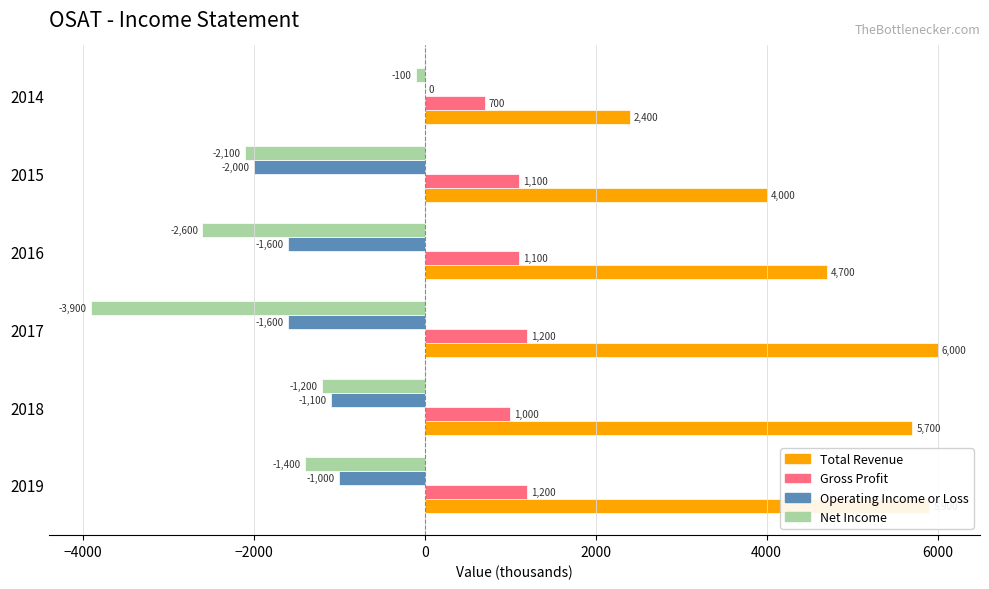

Read the Total Revenue value at 2014.

2400